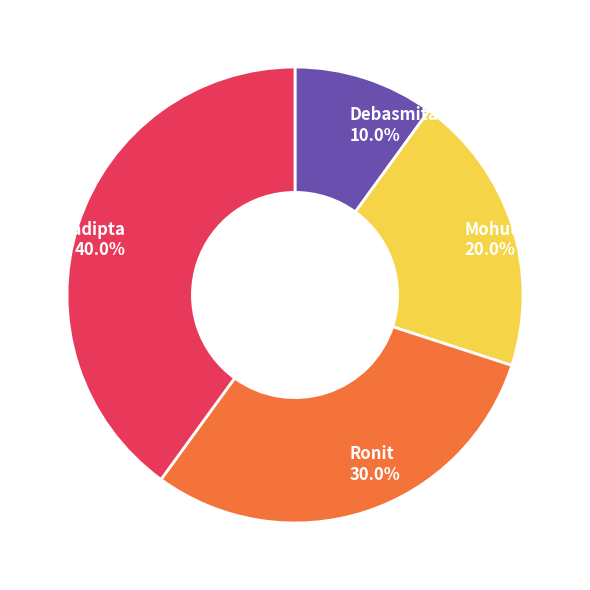

Which slice is the smallest?

Debasmita